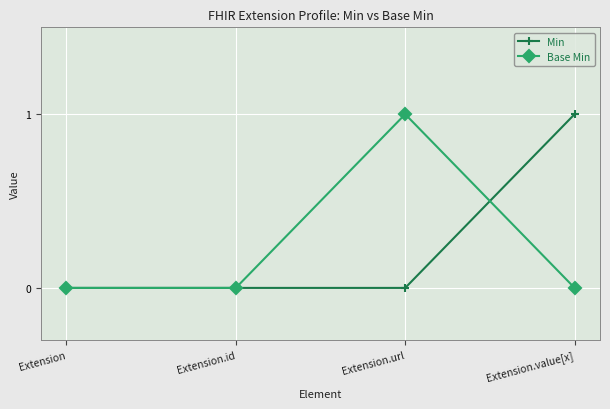

Between Extension.id and Extension.url, which series saw the biggest shift?

Base Min